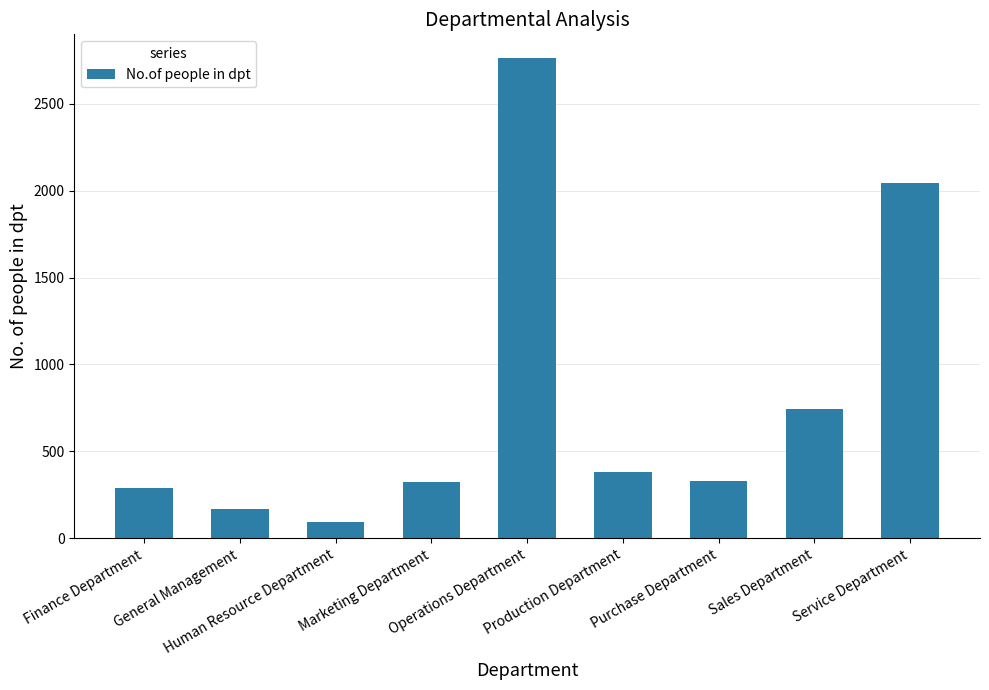

What is the value of the 5th bar from the left?

2762